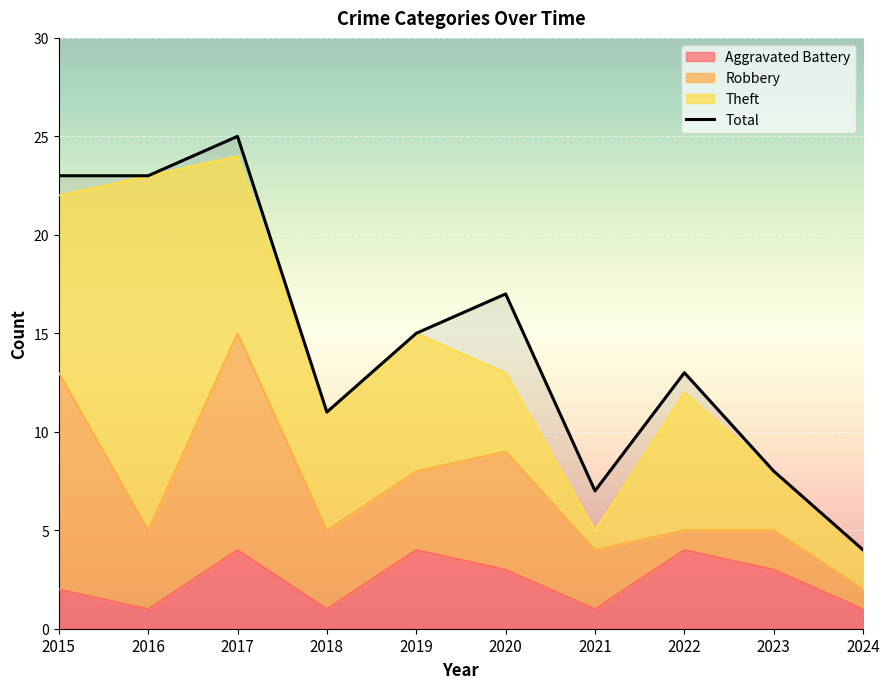

How many points are higher than both their immediate neighbors (excluding endpoints)?

3